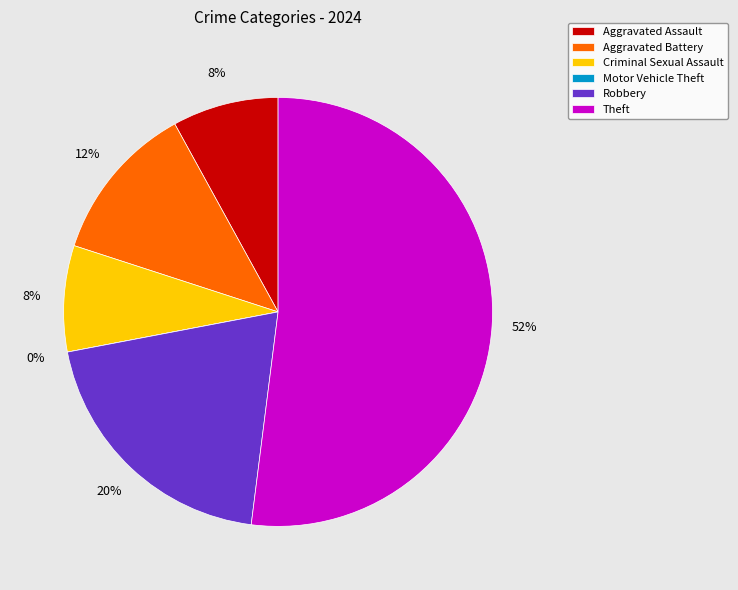

The Theft slice represents 52% of the pie. True or false?

True